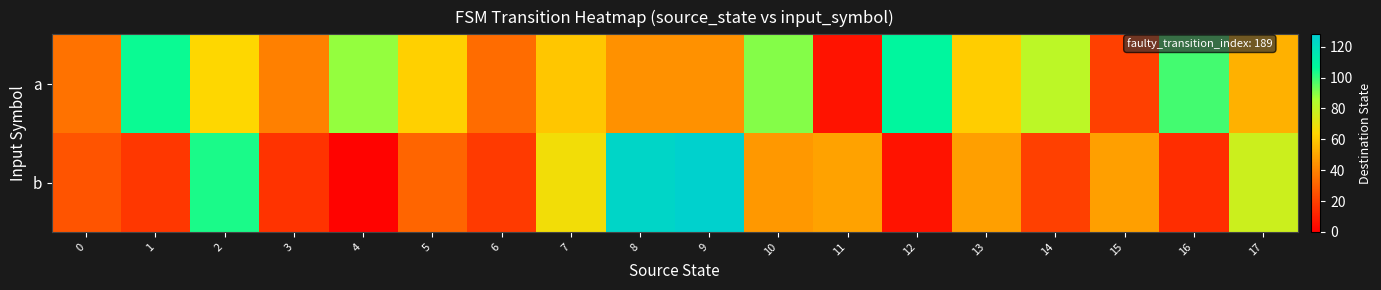

Which series has the largest total across all categories?

a